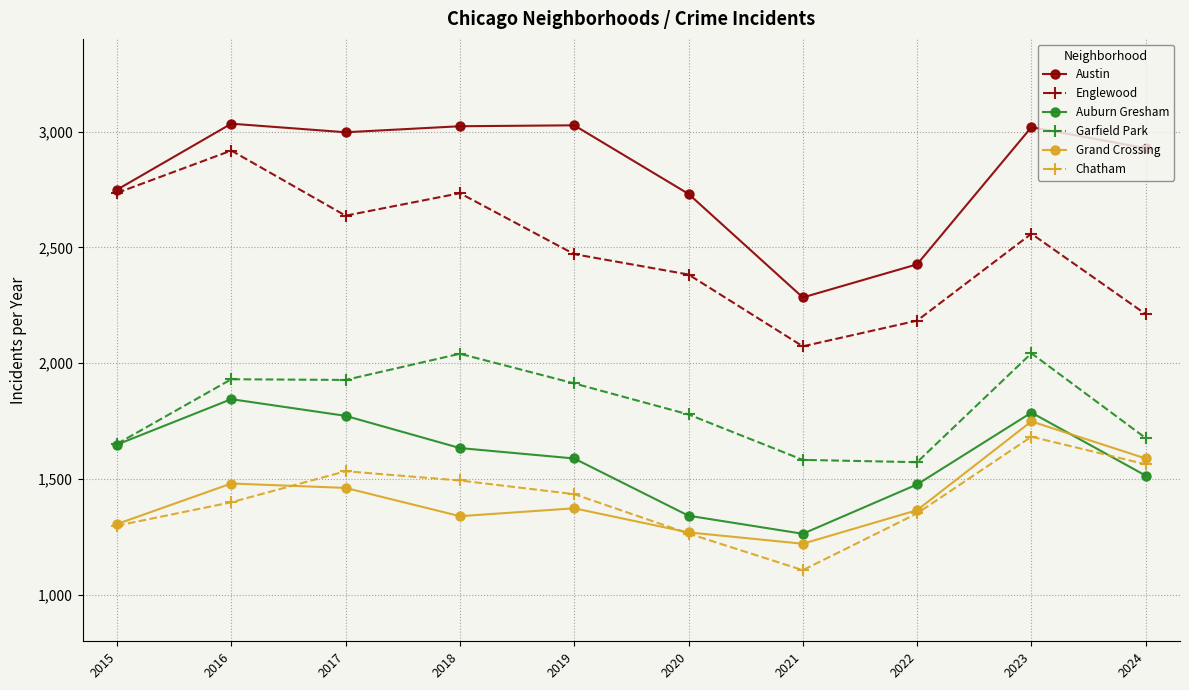

Does the chart have visible grid lines?

Yes